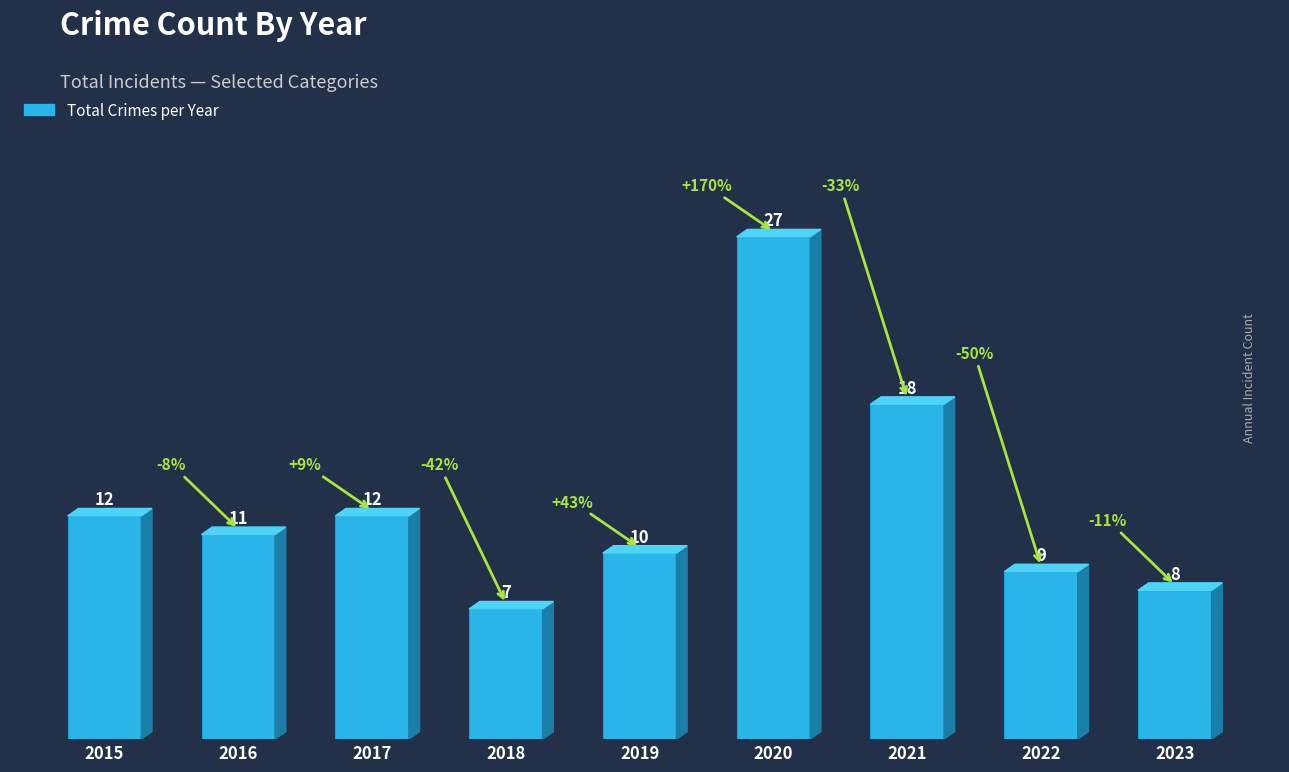

What is the sum of all values?

114